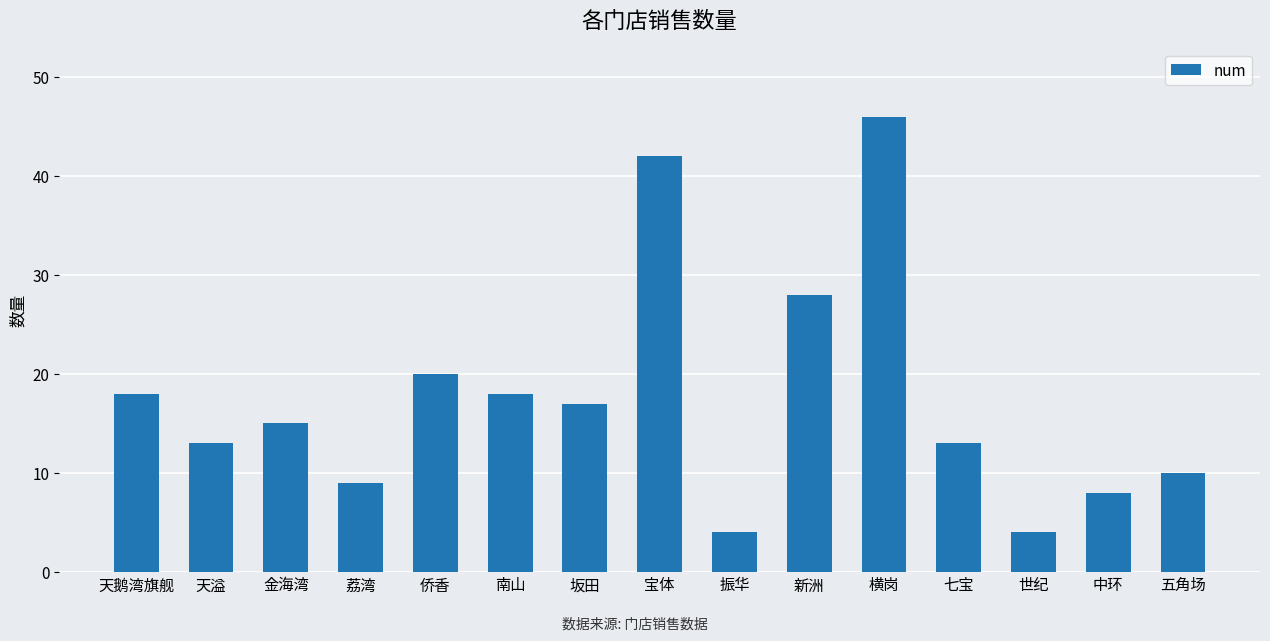

True or false: the data shows 14 at 中环.

False